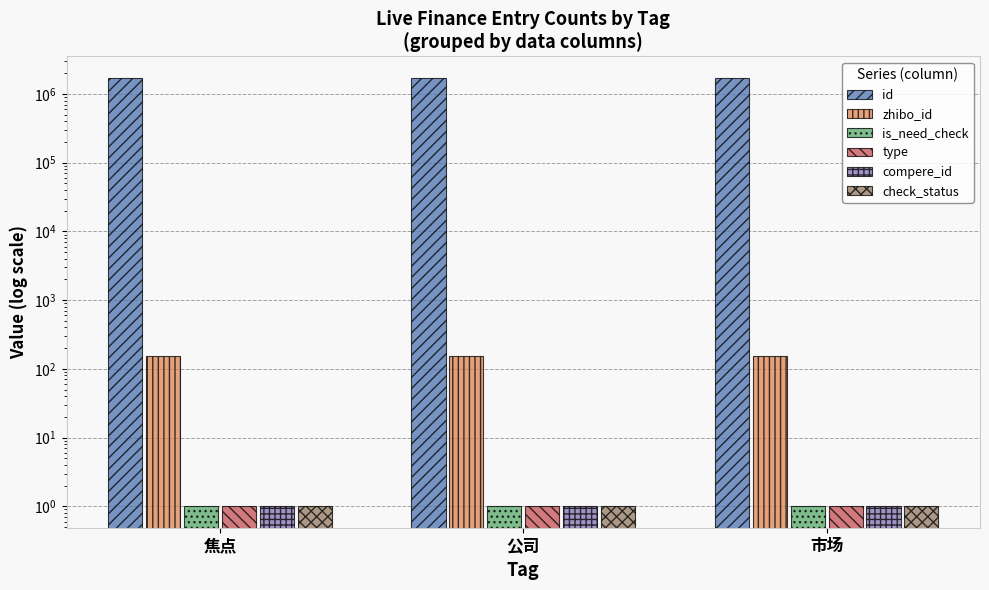

At which label is is_need_check closest to 1?

焦点